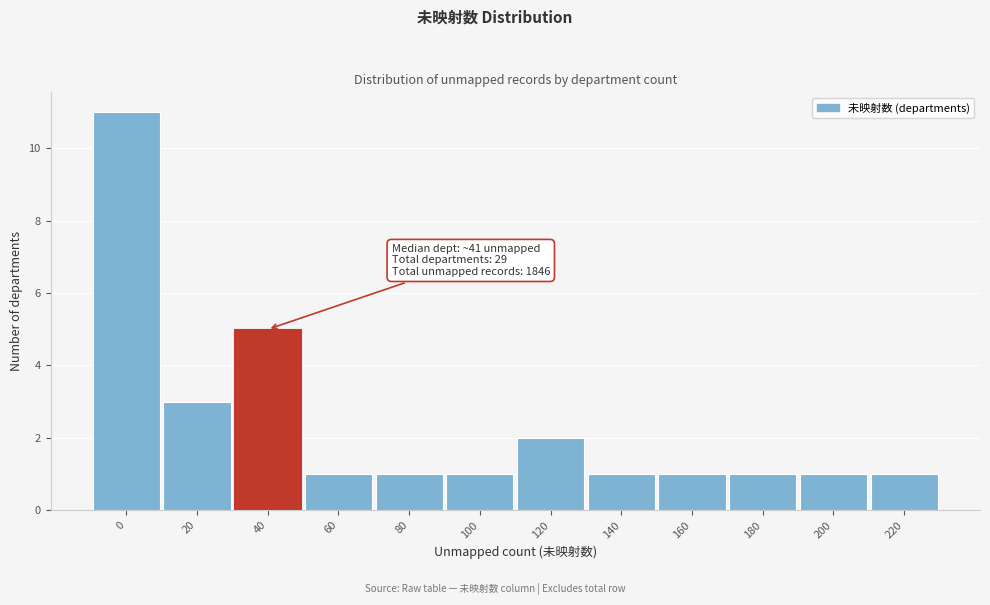

Reading left to right, what are all the values shown in this chart?

11	3	5	1	1	1	2	1	1	1	1	1